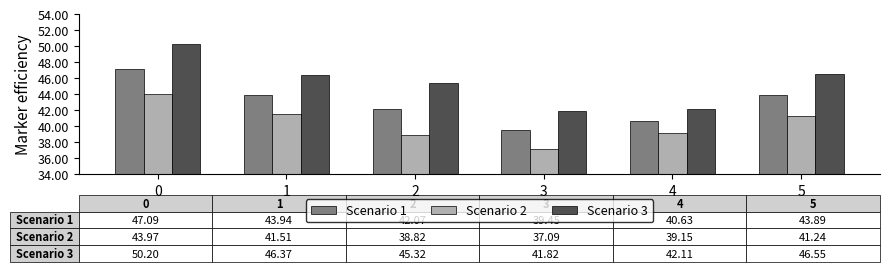

True or false: Scenario 1 has a value of 39.5 at 3.

True